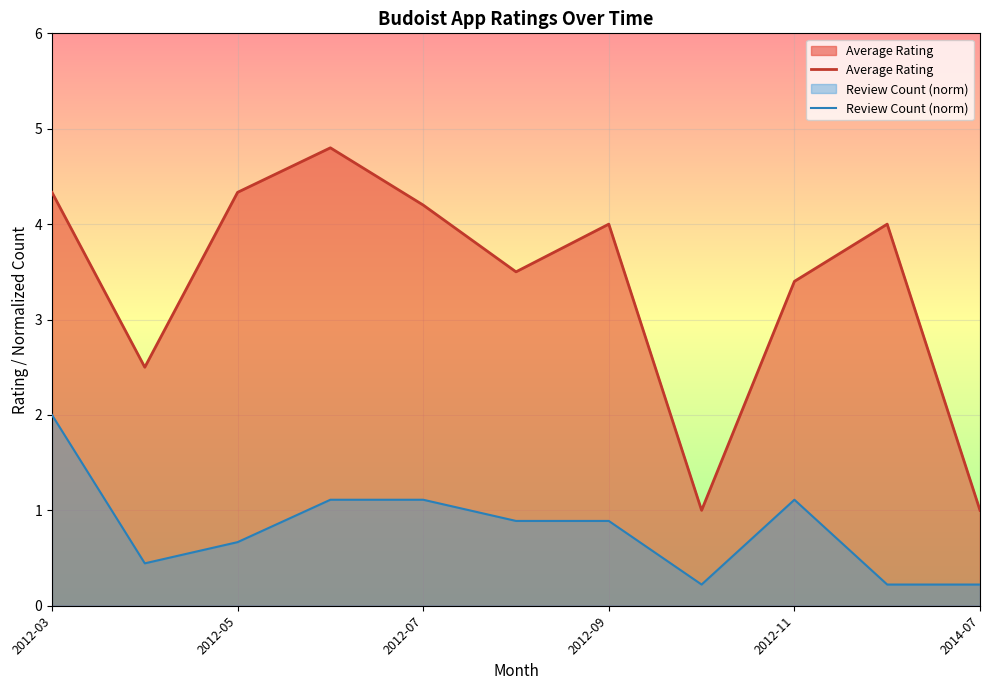

What is the average value of the Review Count (norm) series?

0.8